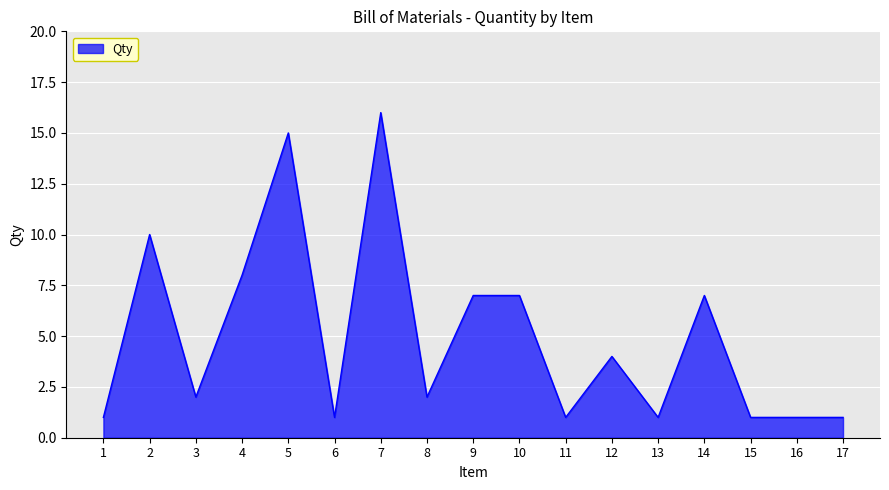

Which has a higher value, 5 or 1?

5